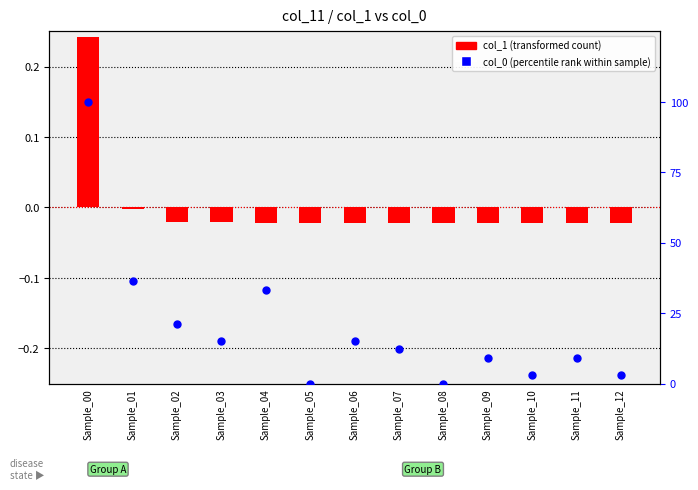

At which category is the sum across all series the highest?

Sample_00